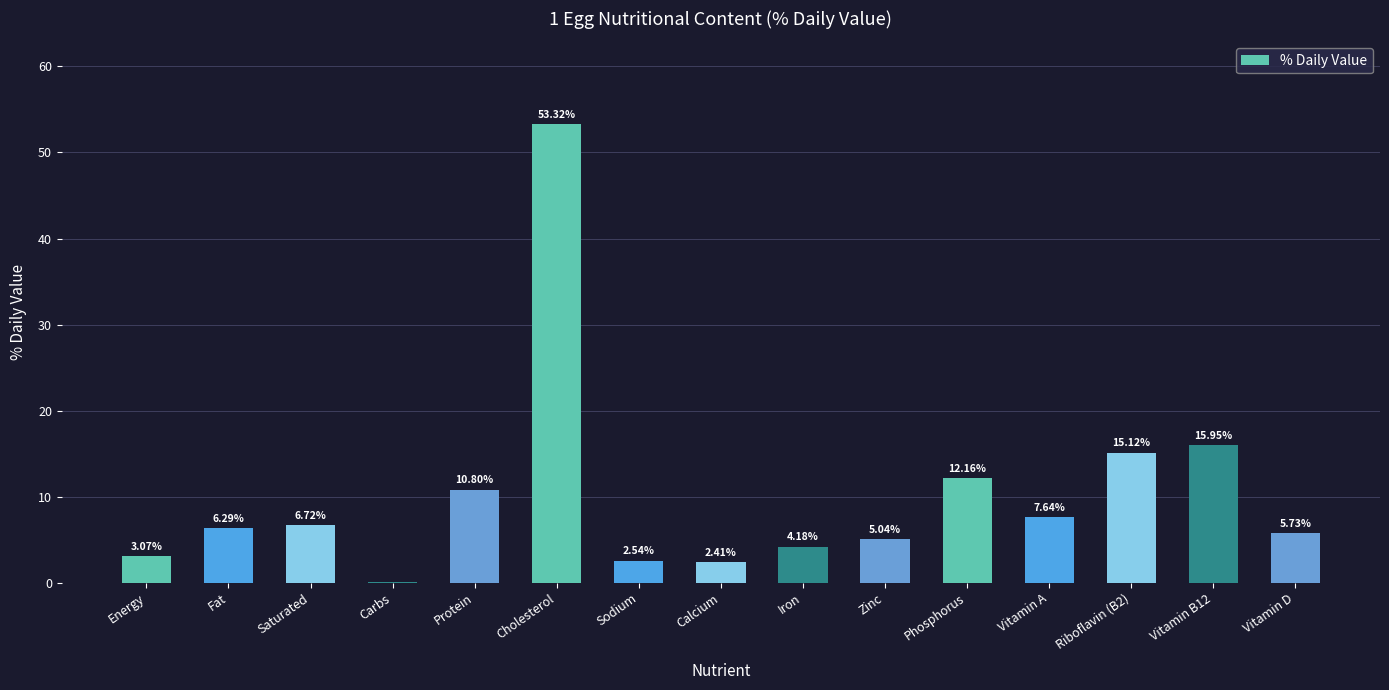

At which label is the value closest to 26?

Vitamin B12